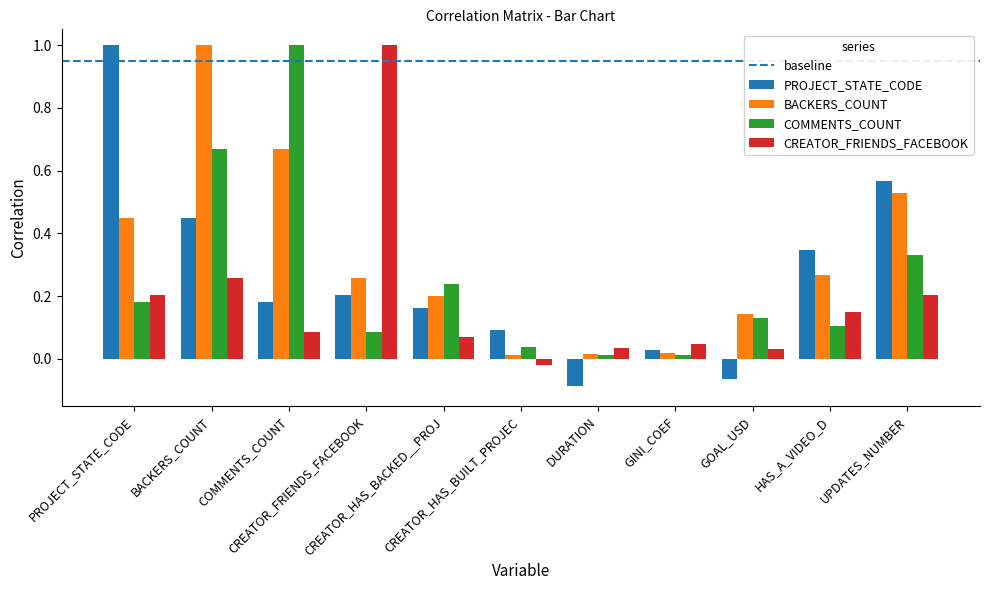

Between COMMENTS_COUNT and HAS_A_VIDEO_D, which series saw the biggest shift?

COMMENTS_COUNT